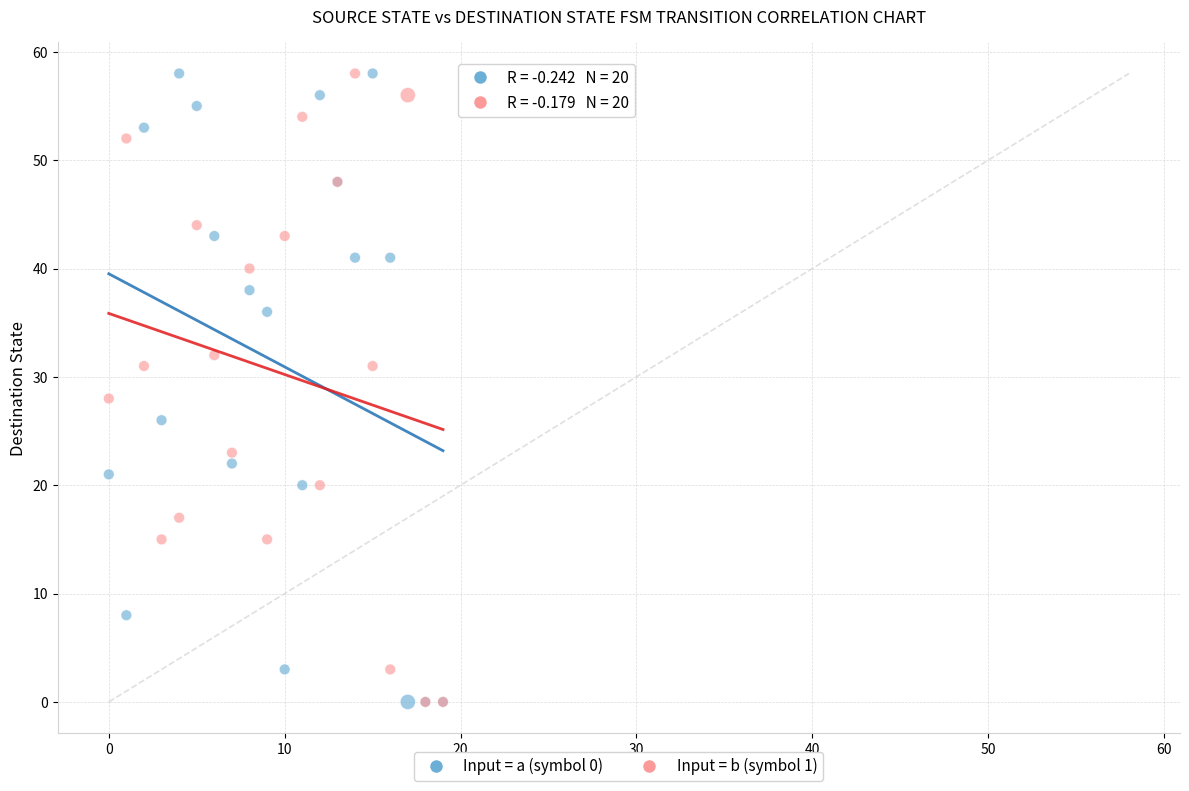

Across all series, what Y value is closest to 29?

28